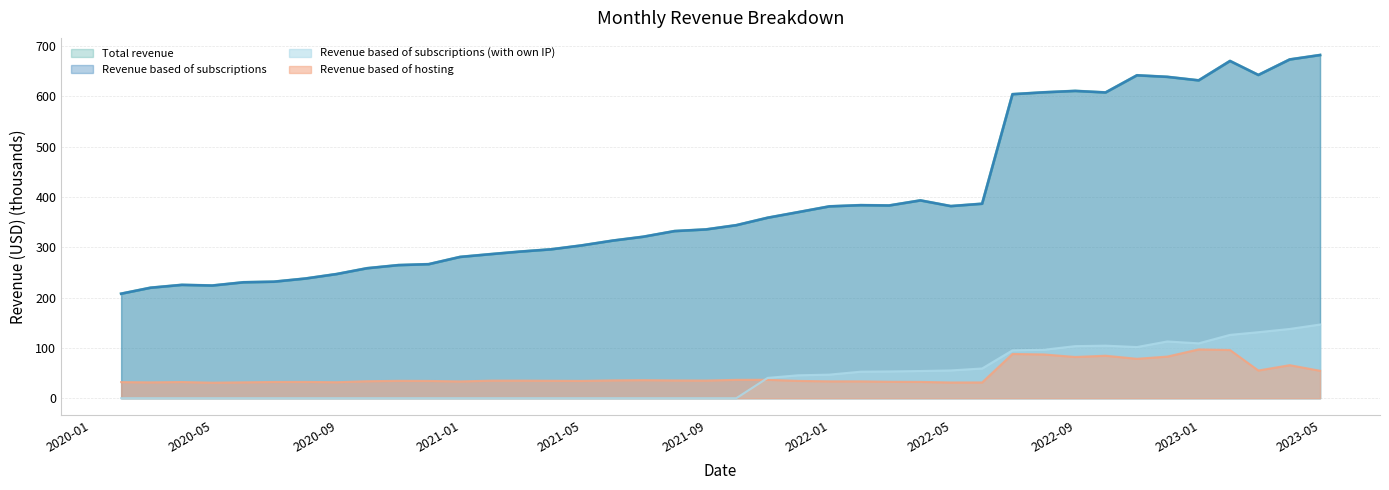

What is the value of the Revenue based of hosting point at the 19th from the left?

35.3